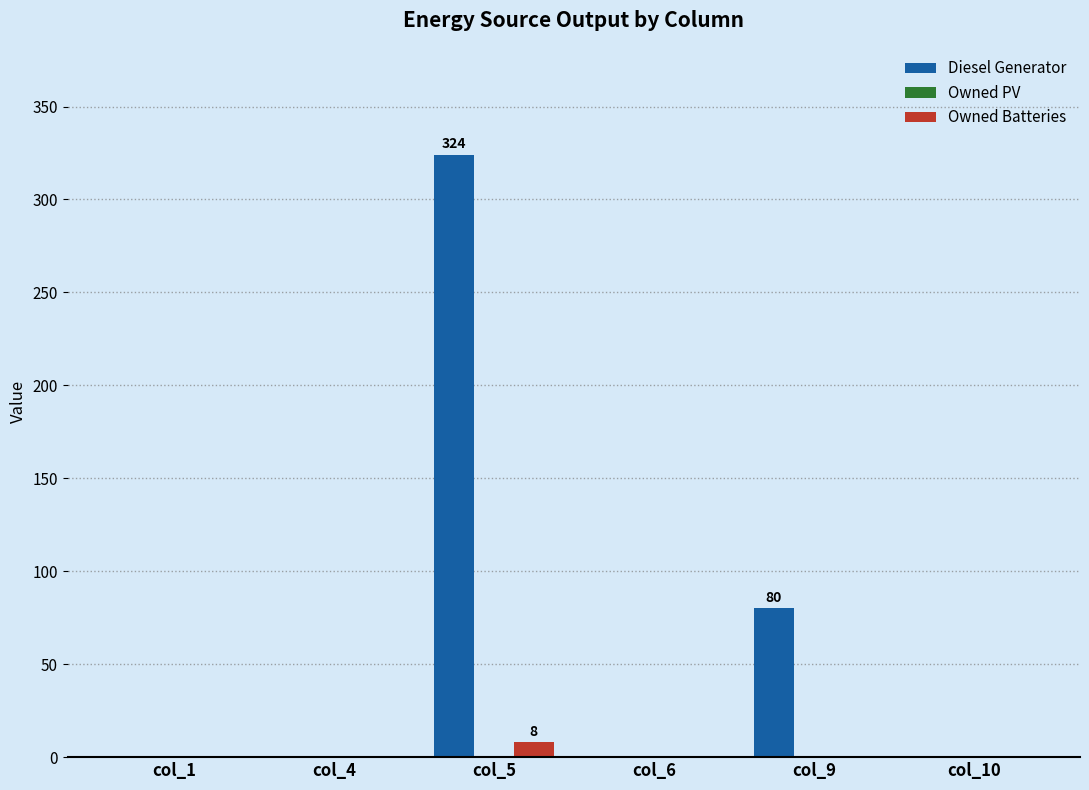

Which category has the highest value in the Diesel Generator series?

col_5